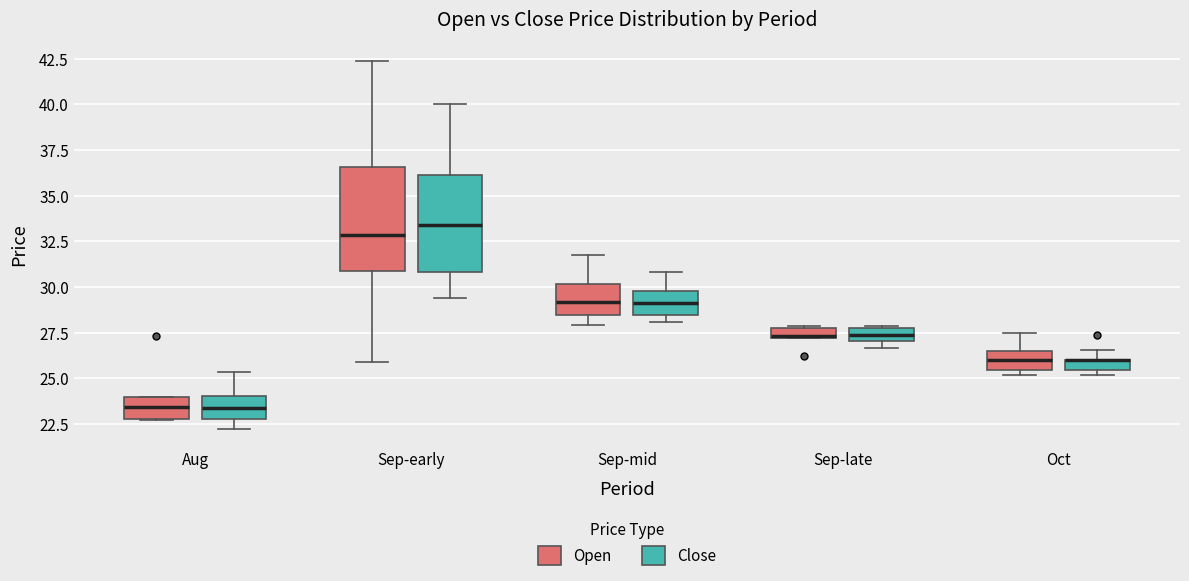

Where is the lower edge of the box for Aug (Open) on the y-axis? The values are not printed on the chart, so give them approximately, as read against the axis.

23.0